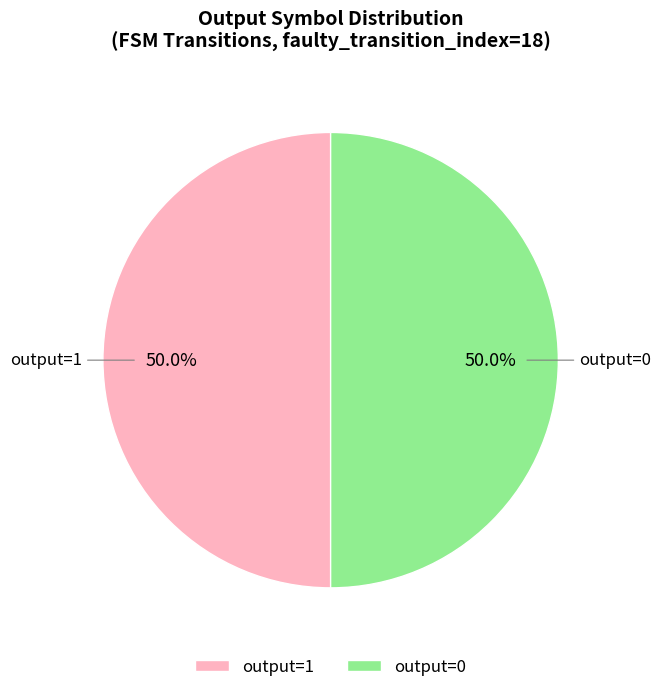

How many slices are in this pie chart?

2